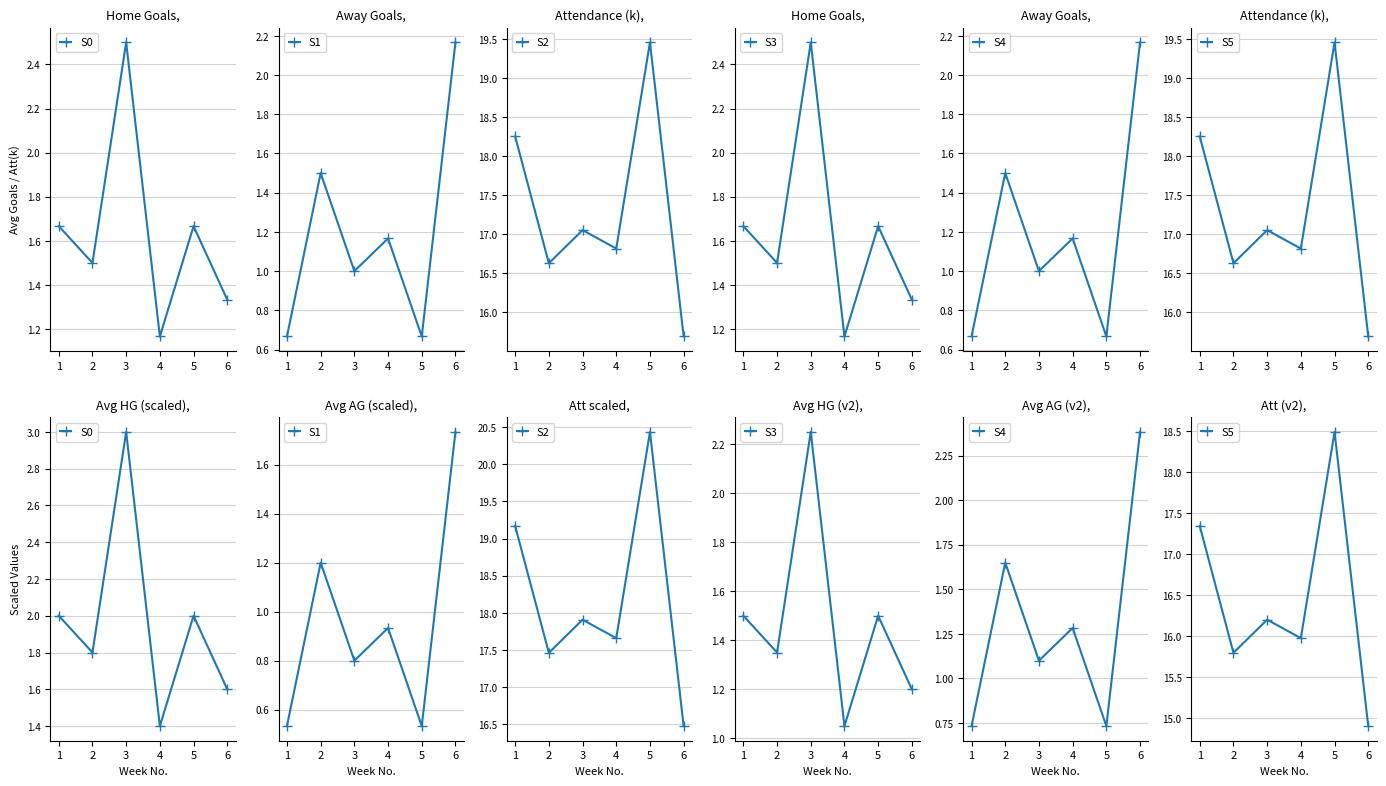

Rank the series at 6 from highest to lowest value.

S2, S5, S4, S1, S0, S3